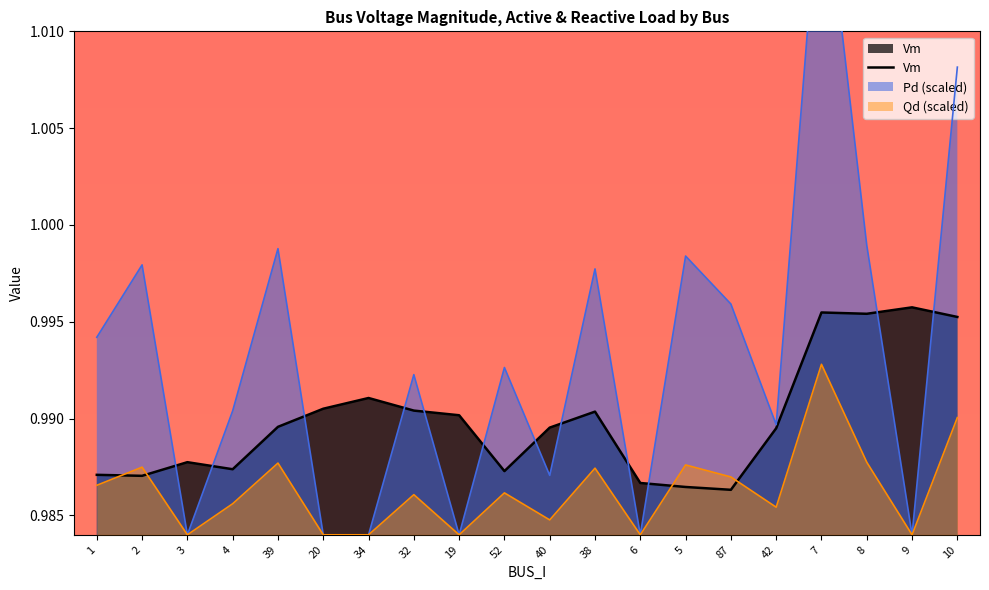

How many values are between 0 and 1?

20